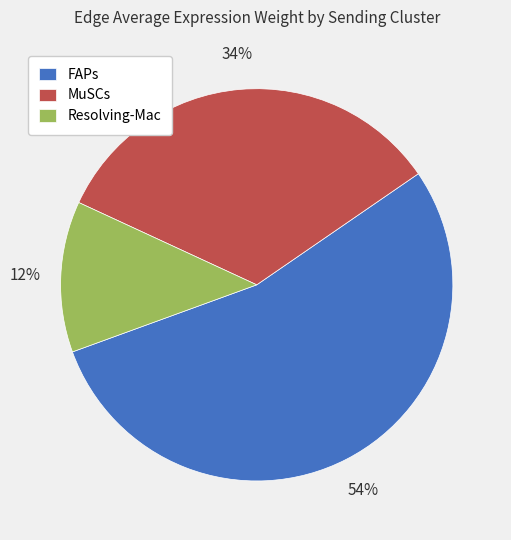

Count the number of slices in the pie.

3